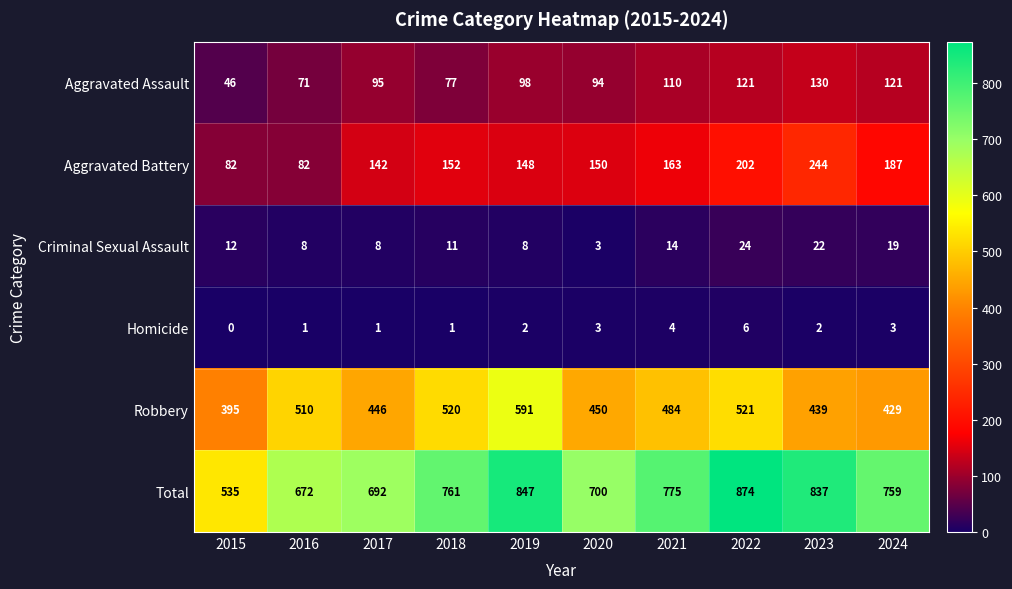

How many data points in Homicide are less than 2?

4